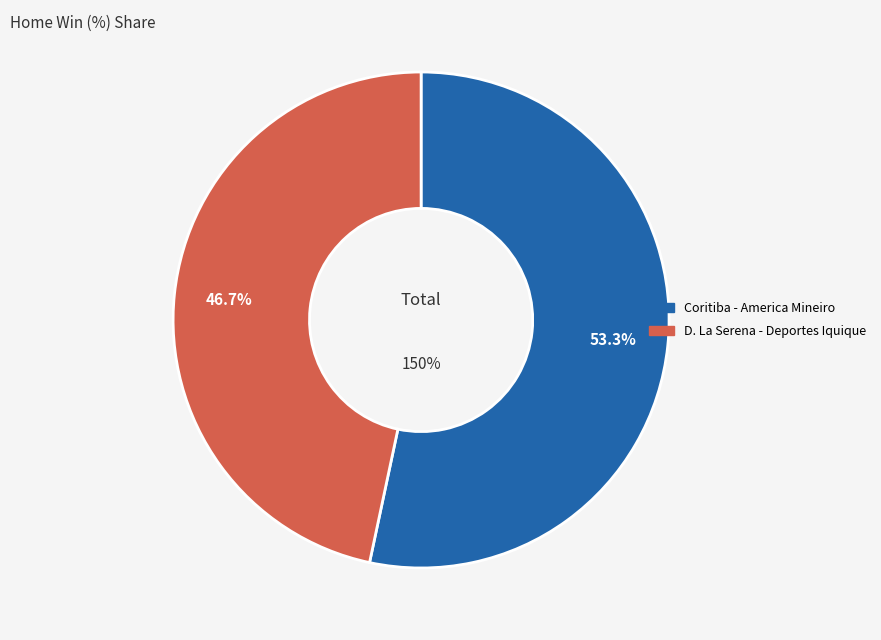

What is the change in value from Coritiba - America Mineiro to D. La Serena - Deportes Iquique?

-10